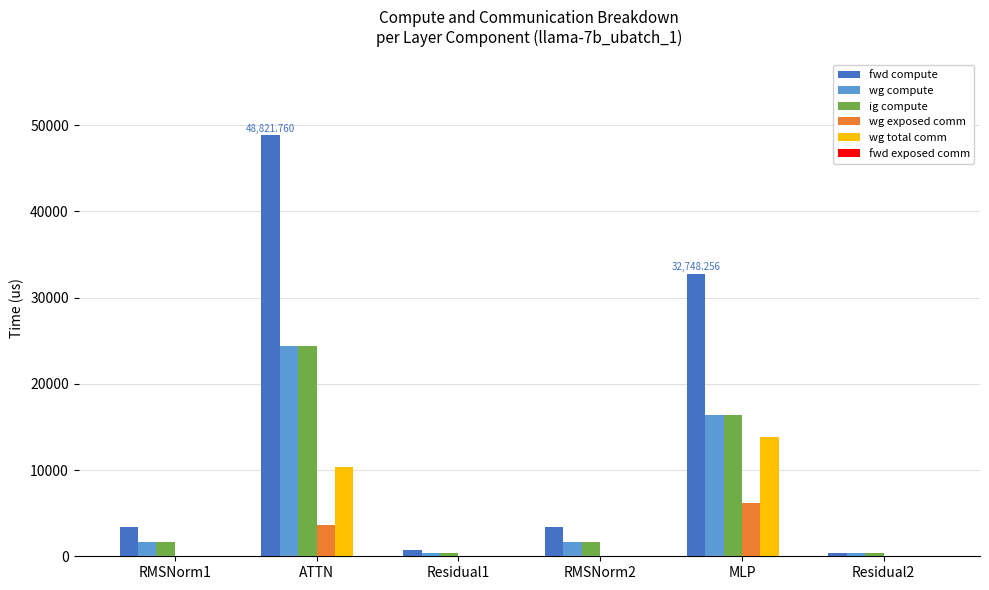

The ig compute series shows 390.1 at Residual2. True or false?

True